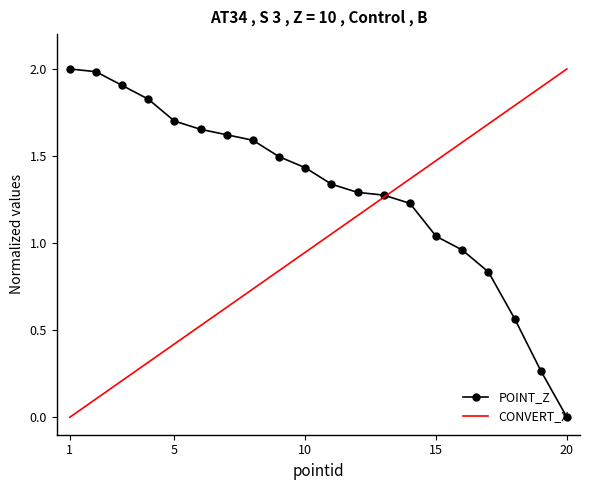

Which series has the largest total across all categories?

POINT_Z